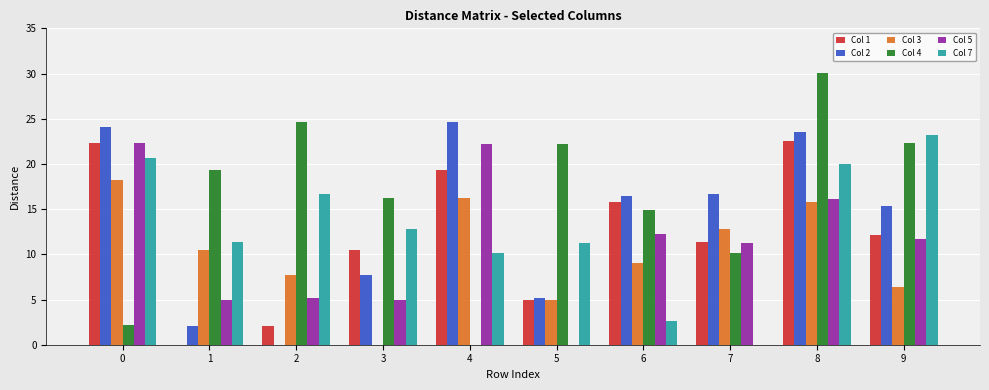

The value of Col 4 at 1 is 33.0. True or false?

False